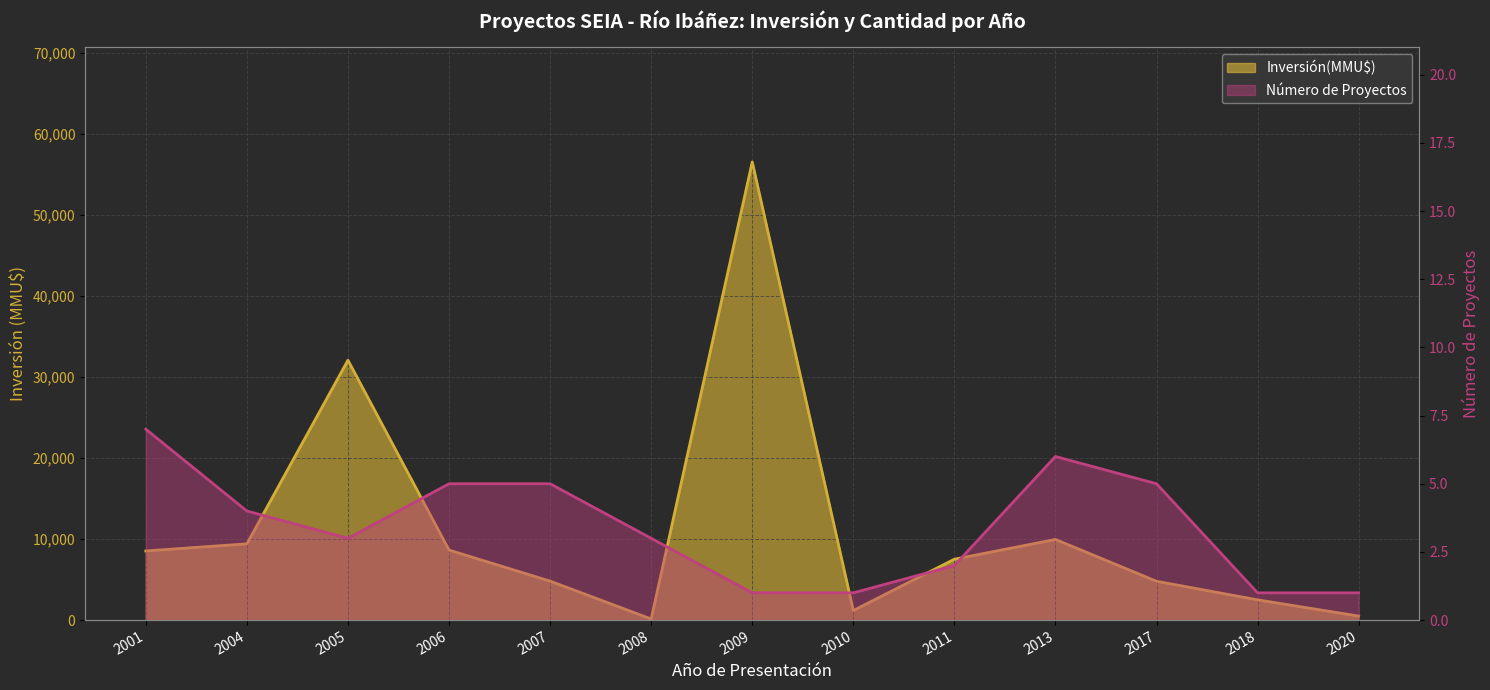

Count the number of categories in the chart.

13